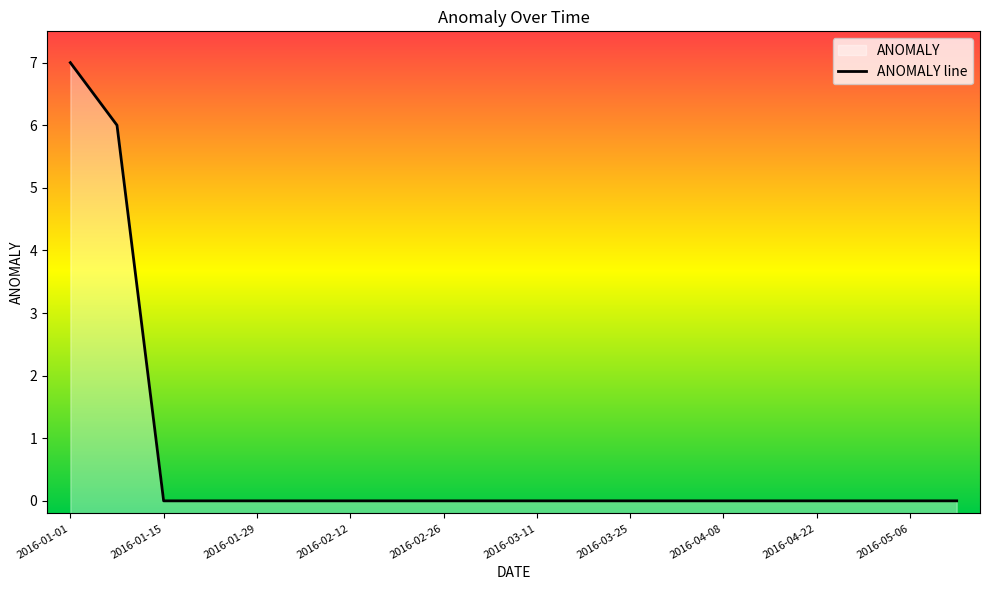

Count the number of categories in the chart.

20